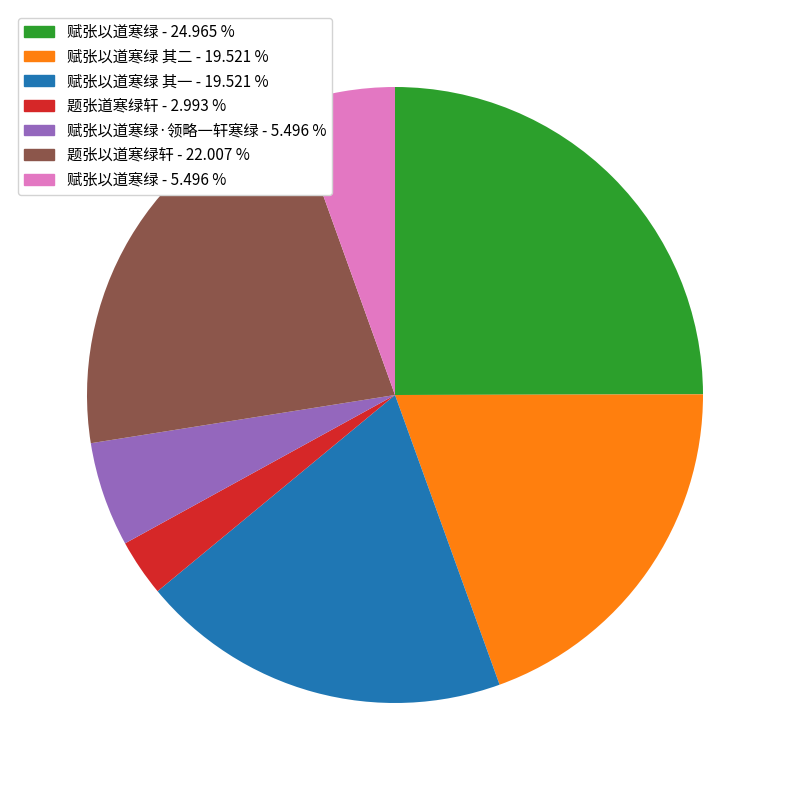

Is there any slice that represents more than half of the pie?

No